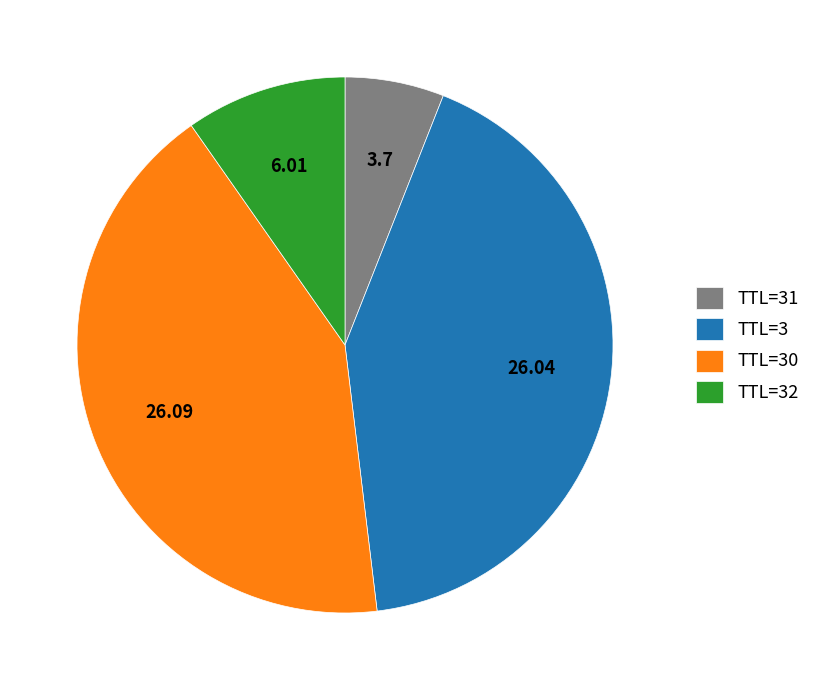

Does any single category account for the majority?

No